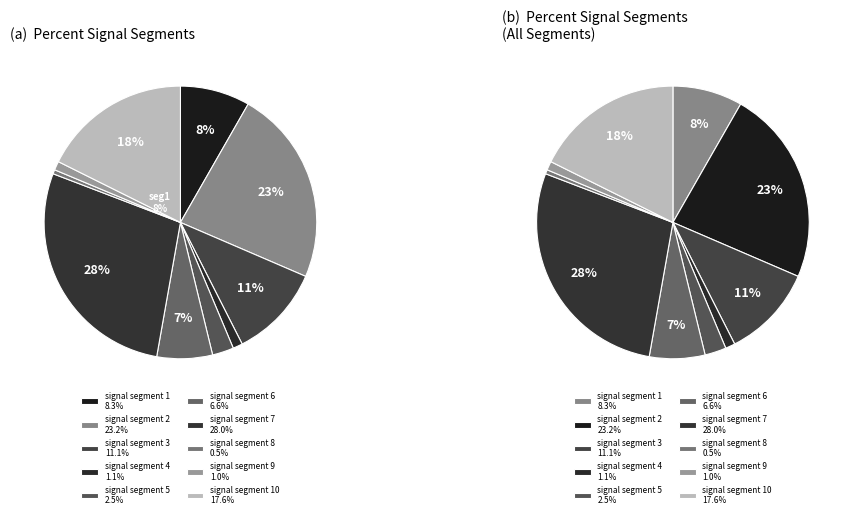

Does signal segment 9 represent more than half of the total?

No